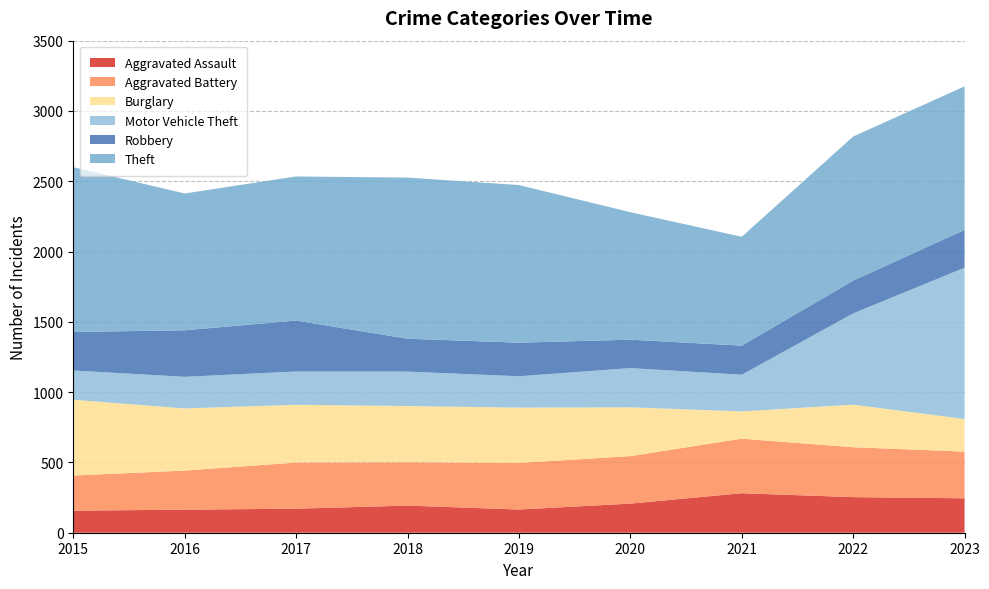

Reading left to right, list all the values displayed in this chart.

Aggravated Assault: 2015=157	2016=164	2017=171	2018=193	2019=165	2020=207	2021=281	2022=253	2023=245
Aggravated Battery: 2015=250	2016=278	2017=328	2018=308	2019=331	2020=338	2021=388	2022=355	2023=332
Burglary: 2015=539	2016=442	2017=411	2018=400	2019=394	2020=347	2021=194	2022=303	2023=232
Motor Vehicle Theft: 2015=208	2016=225	2017=237	2018=245	2019=223	2020=279	2021=261	2022=649	2023=1076
Robbery: 2015=274	2016=331	2017=362	2018=234	2019=239	2020=202	2021=207	2022=233	2023=269
Theft: 2015=1172	2016=973	2017=1025	2018=1146	2019=1121	2020=907	2021=774	2022=1025	2023=1021